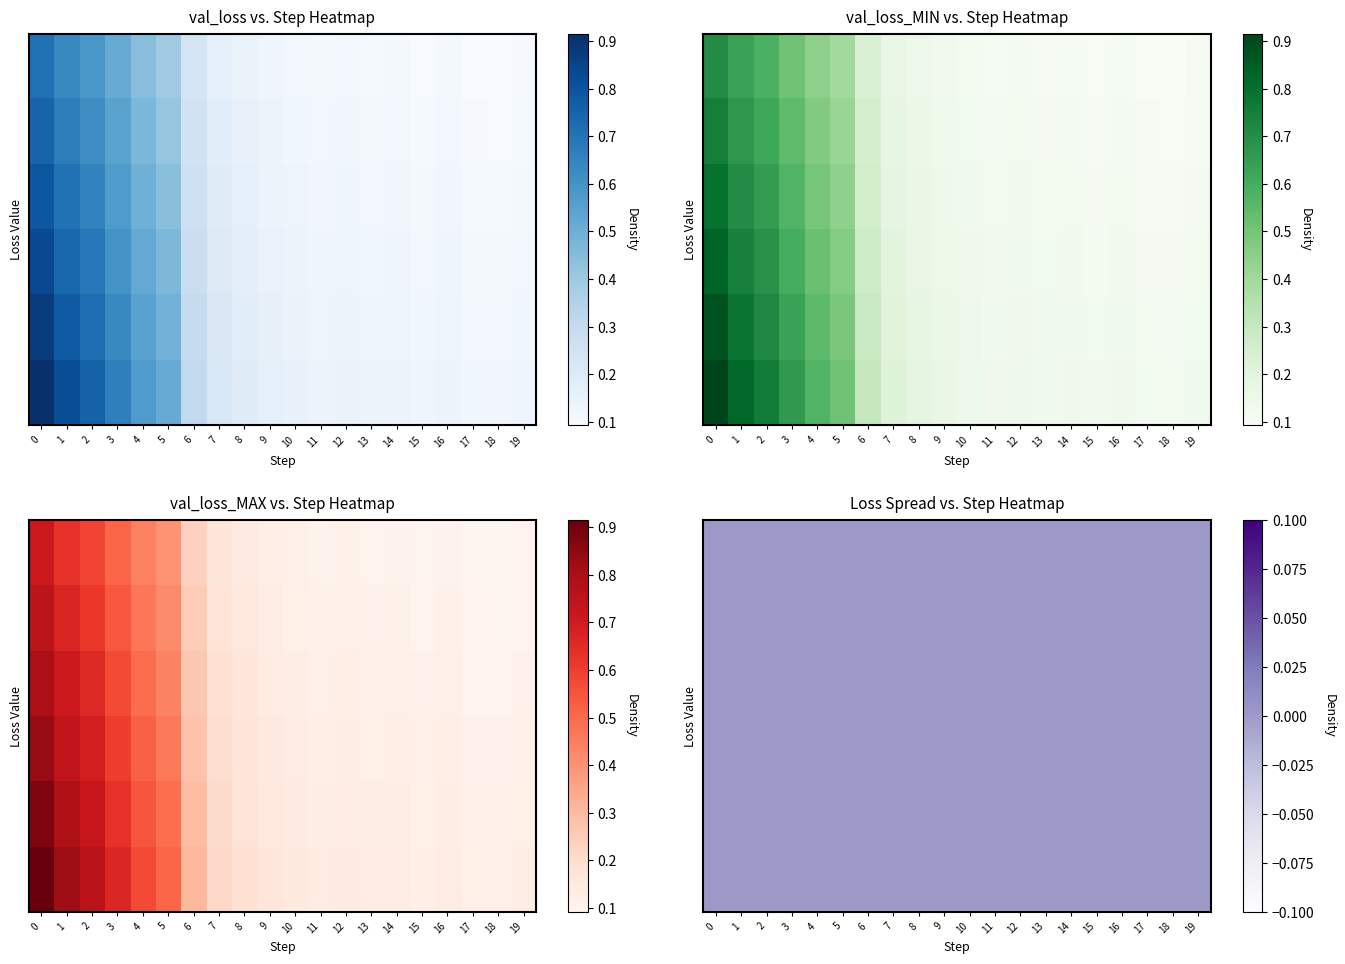

List the labels in order of val_loss value, smallest first.

18, 17, 15, 19, 13, 16, 14, 11, 12, 10, 9, 8, 7, 6, 5, 4, 3, 2, 1, 0